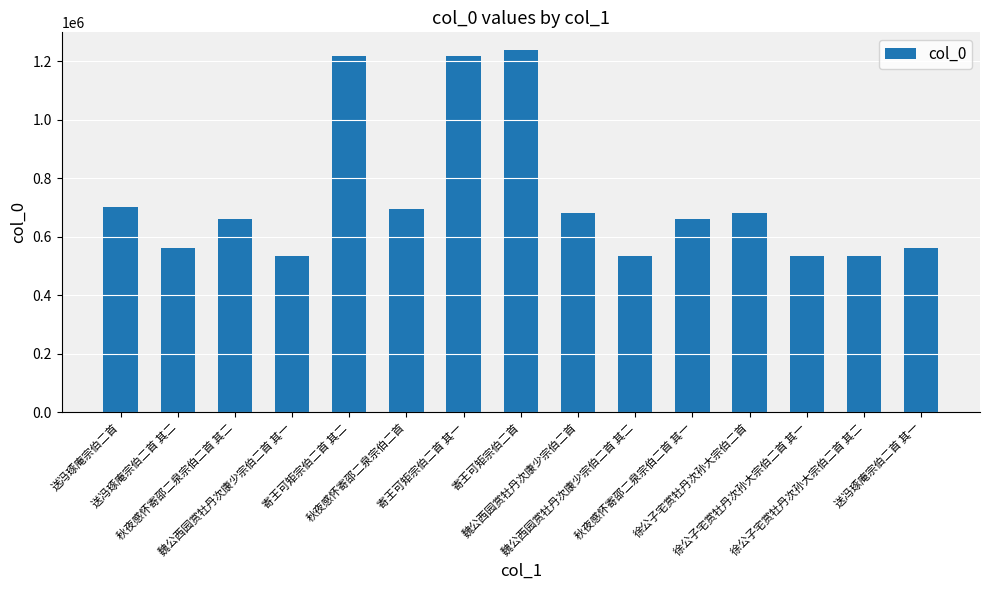

What is the minimum value shown in the chart?

535091